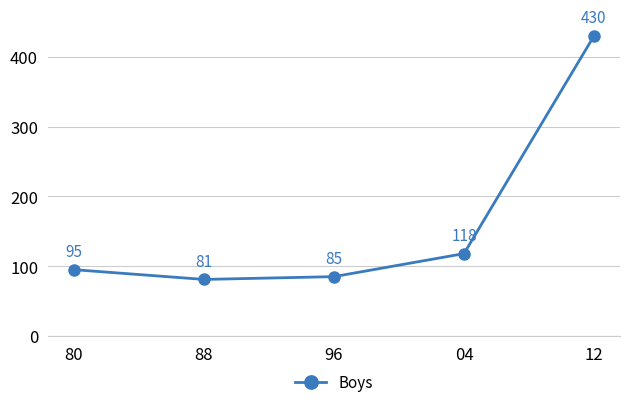

At which category does the chart reach its minimum across all series?

88